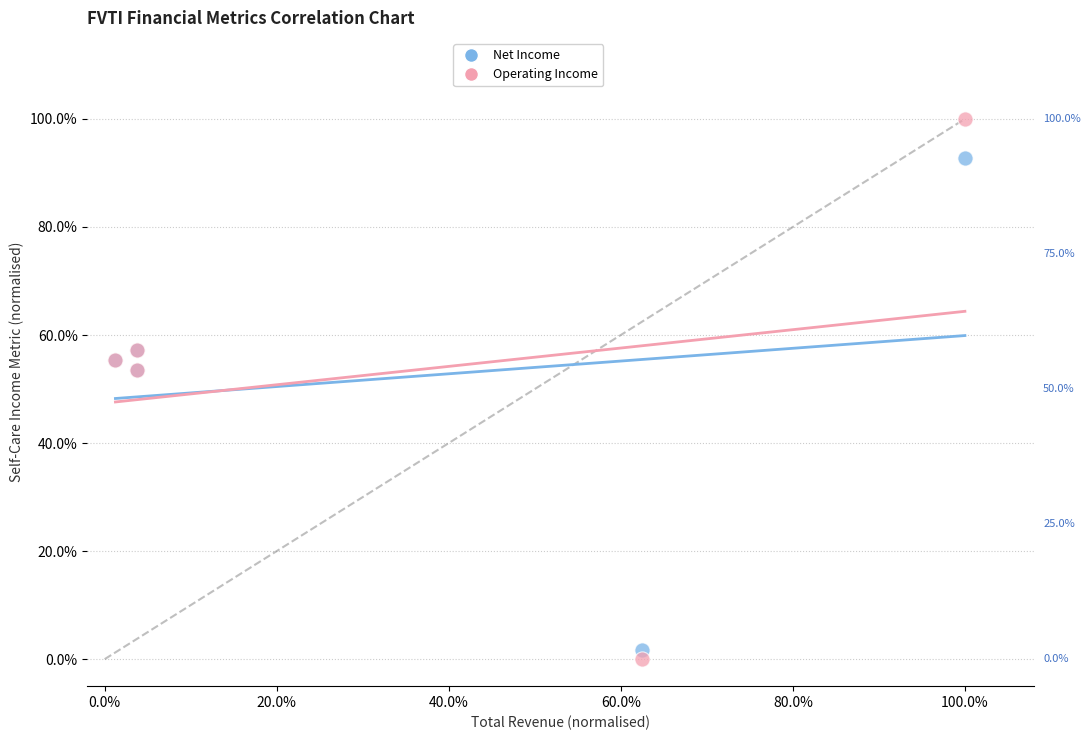

What are all the series names shown in the legend?

Net Income, Operating Income